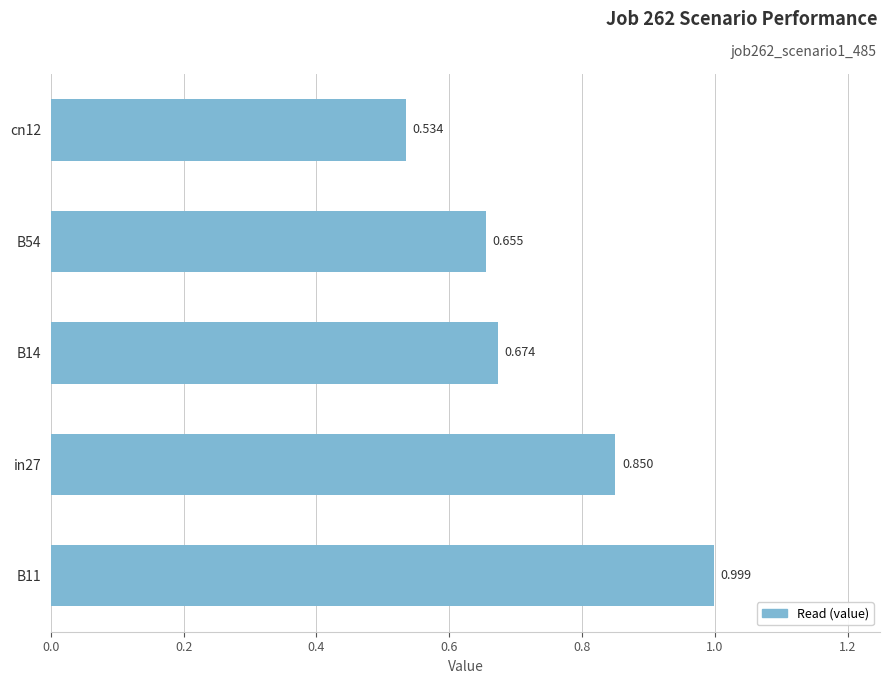

Where is the data nearest to the value 0?

cn12